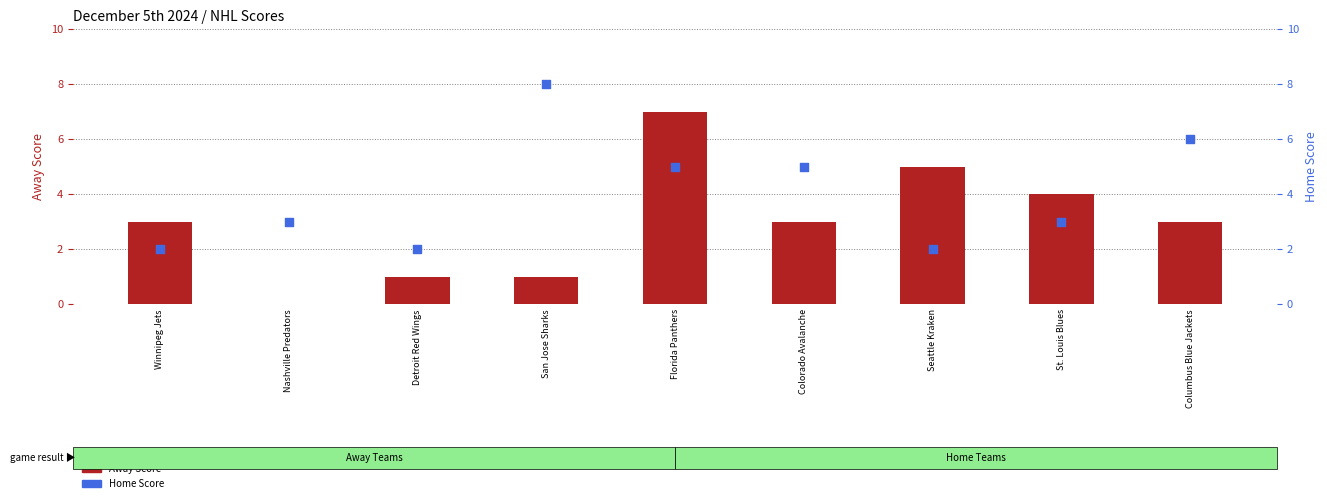

At which category is the sum across all series the highest?

Florida Panthers